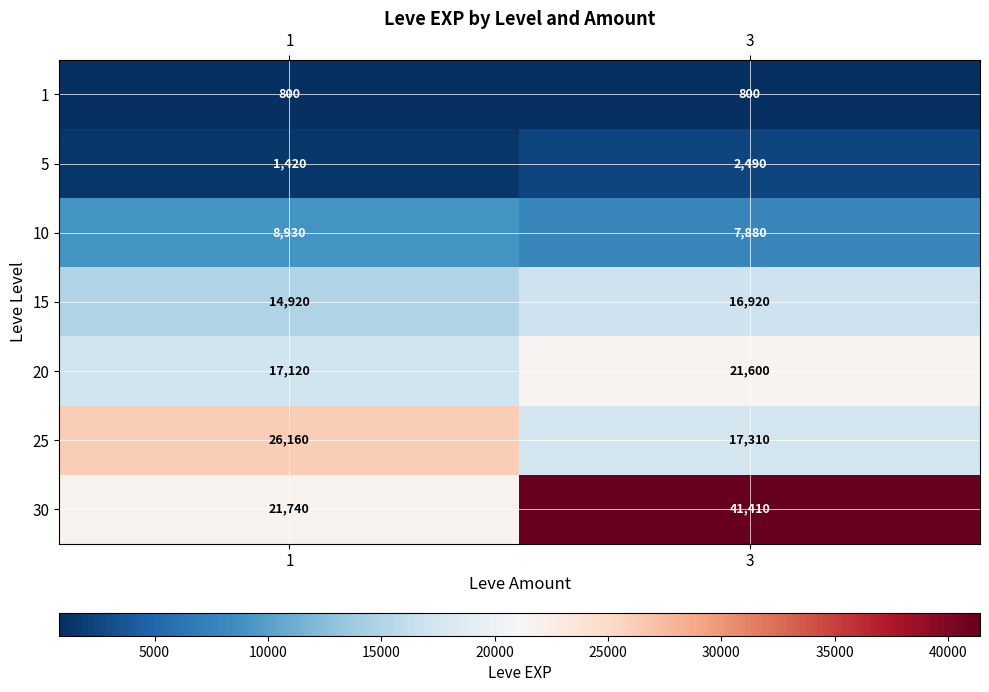

What is the maximum value shown in the chart?

41410